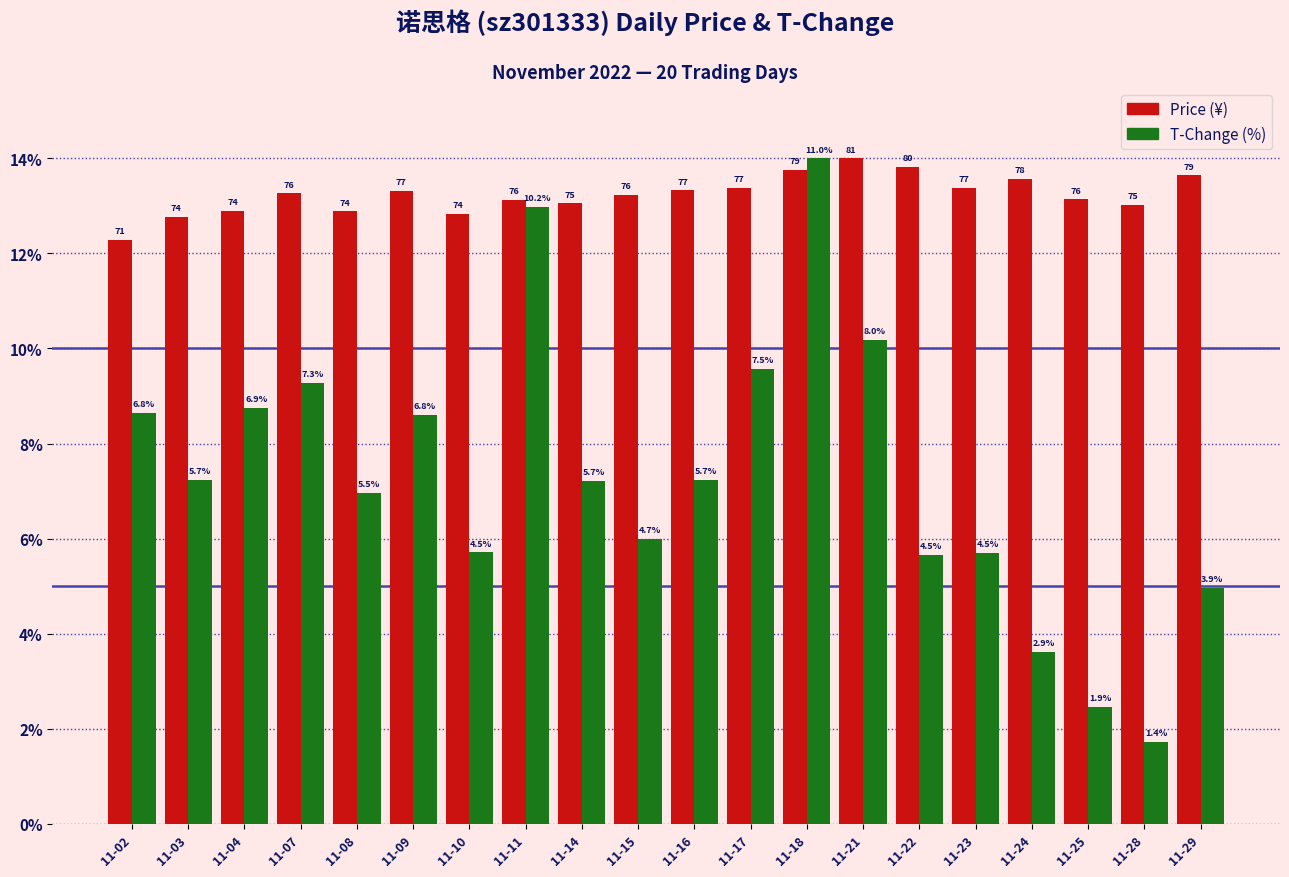

How many bars are there in total?

40